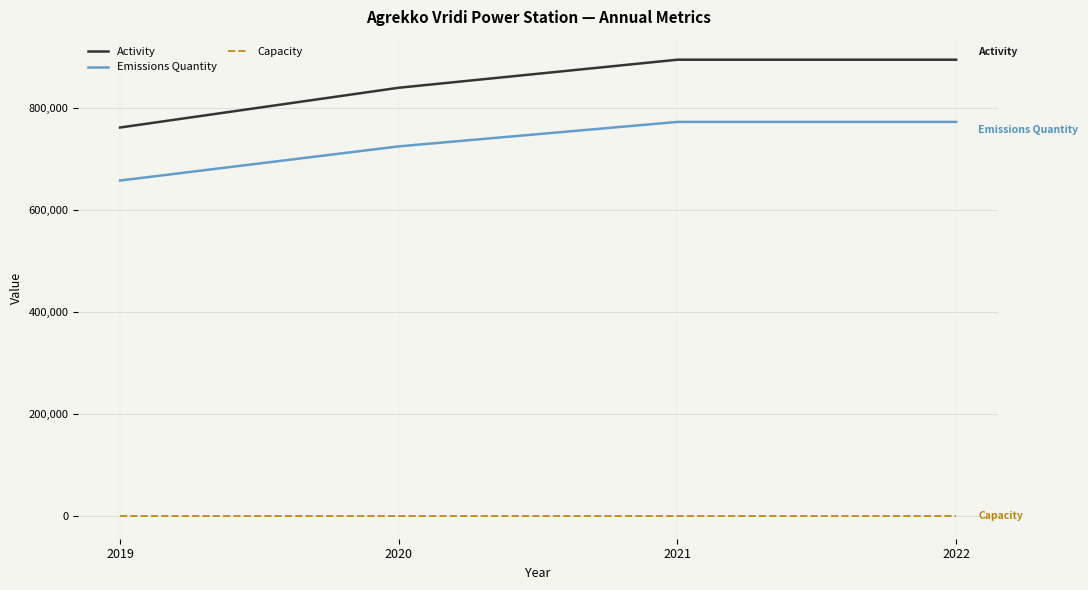

Which series has the widest spread of values?

Activity